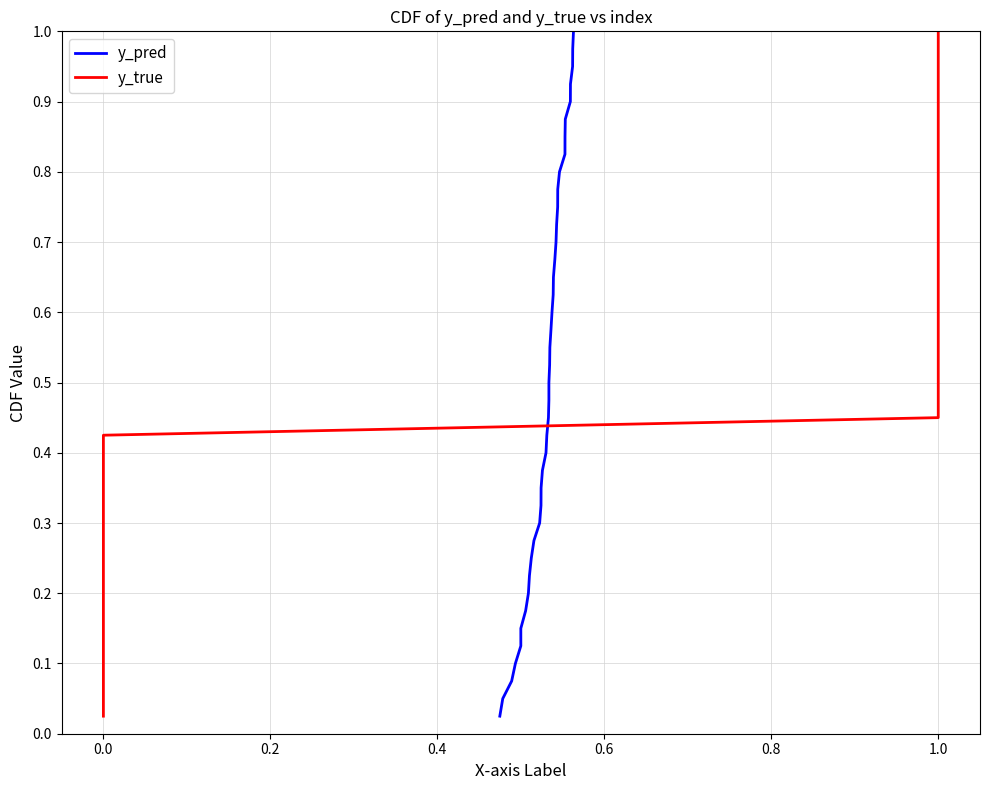

Does the chart have visible grid lines?

Yes